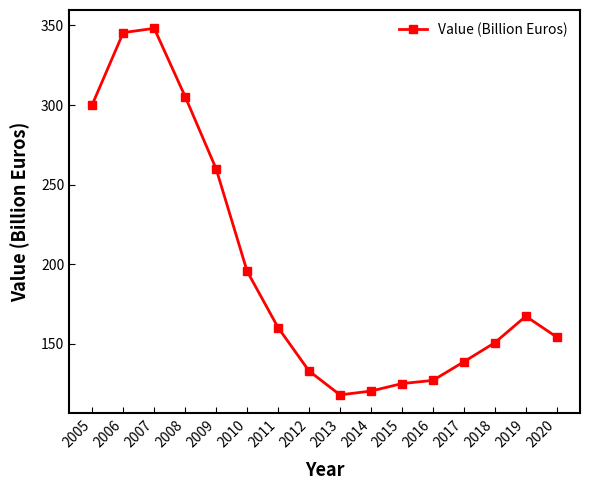

What is the sum of the values at 2011 and 2016?

287.2